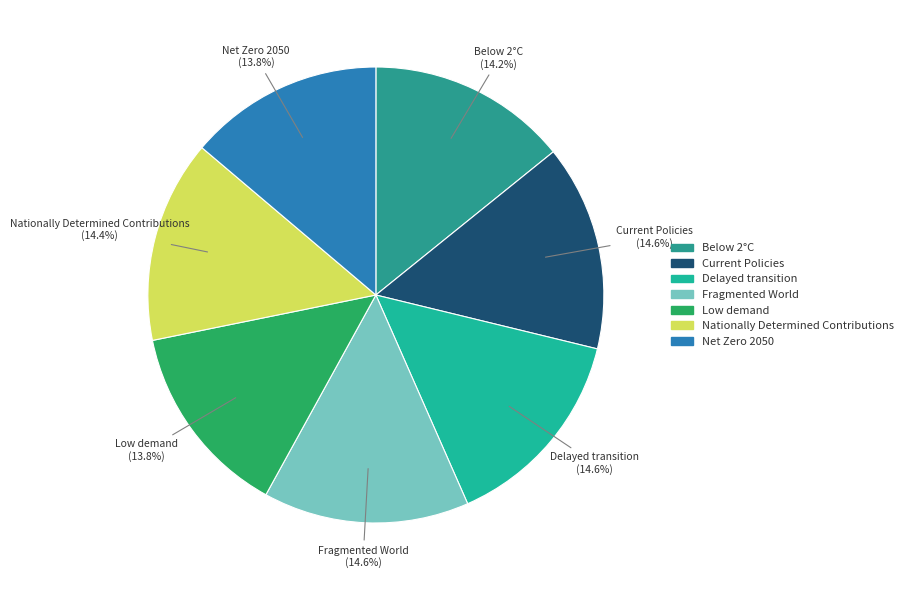

Combined, do Fragmented World and Current Policies account for over 50%?

No